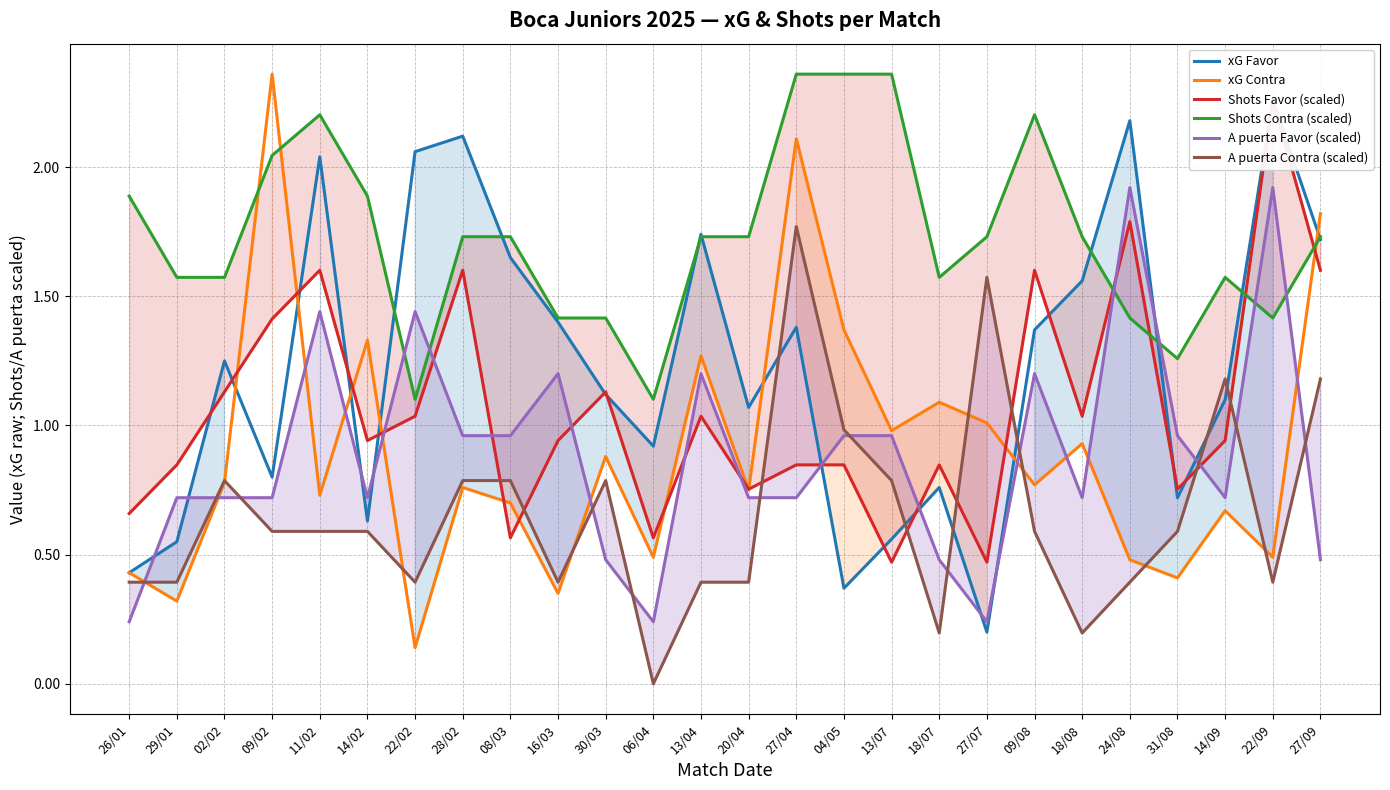

True or false: xG Favor has a value of 1.7 at 13/04.

True